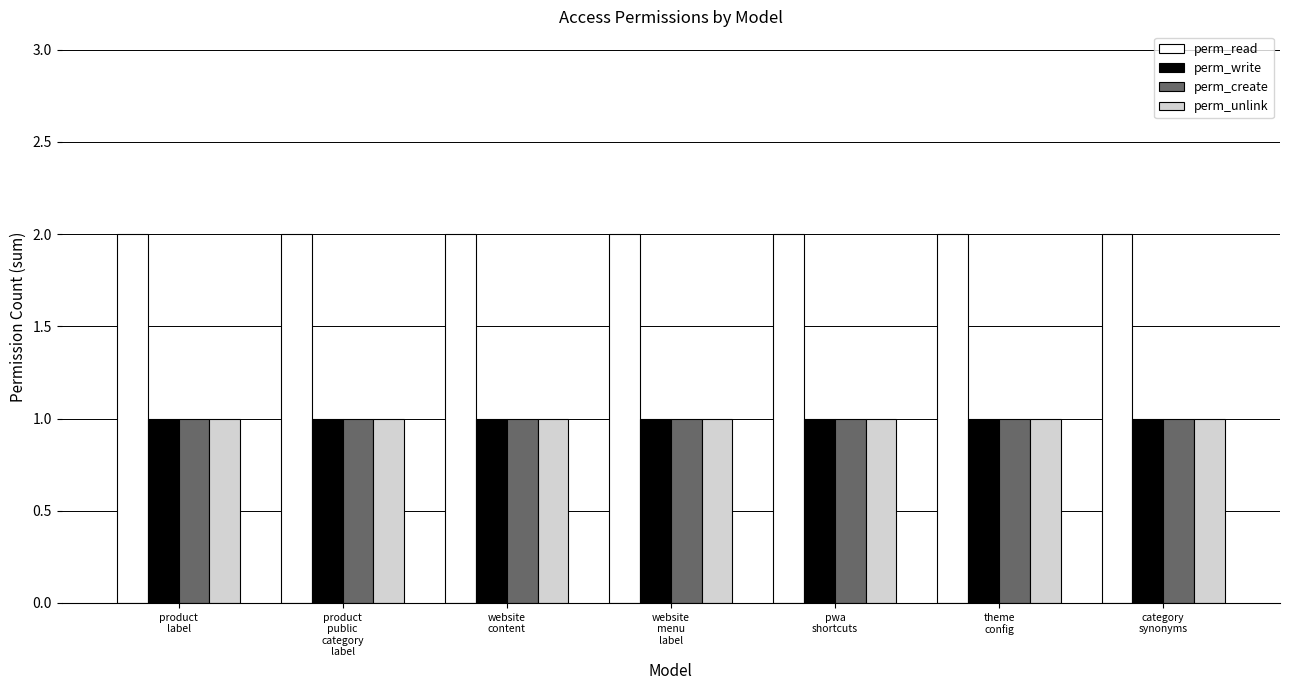

What are all the series names shown in the legend?

perm_read, perm_write, perm_create, perm_unlink